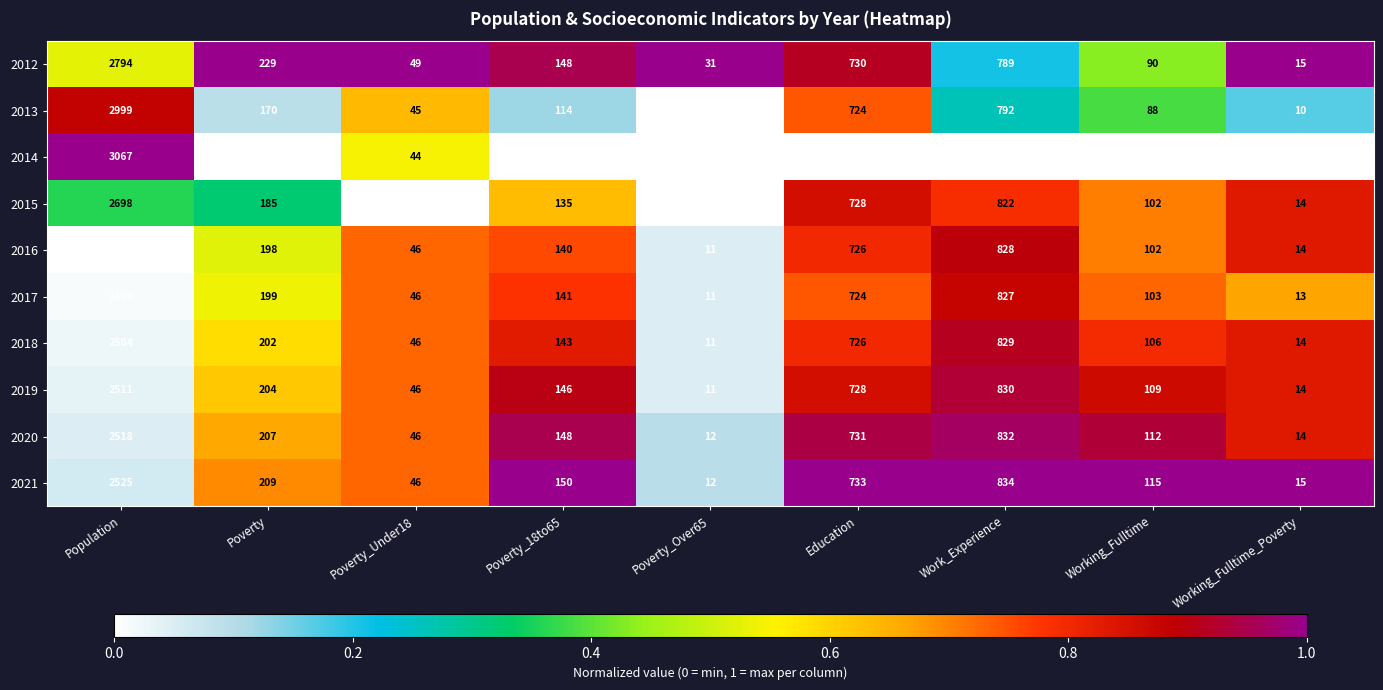

Between Poverty_Over65 and Working_Fulltime_Poverty, which series saw the biggest shift?

2012